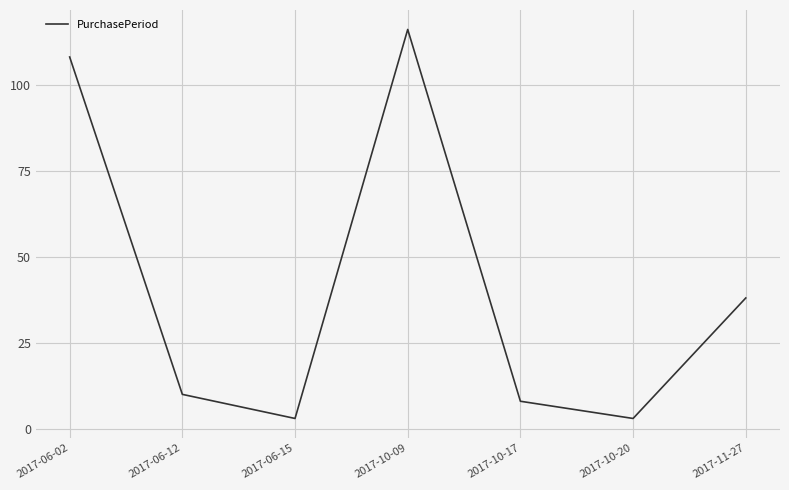

Reading right to left, what are all the values shown in this chart?

38	3	8	116	3	10	108